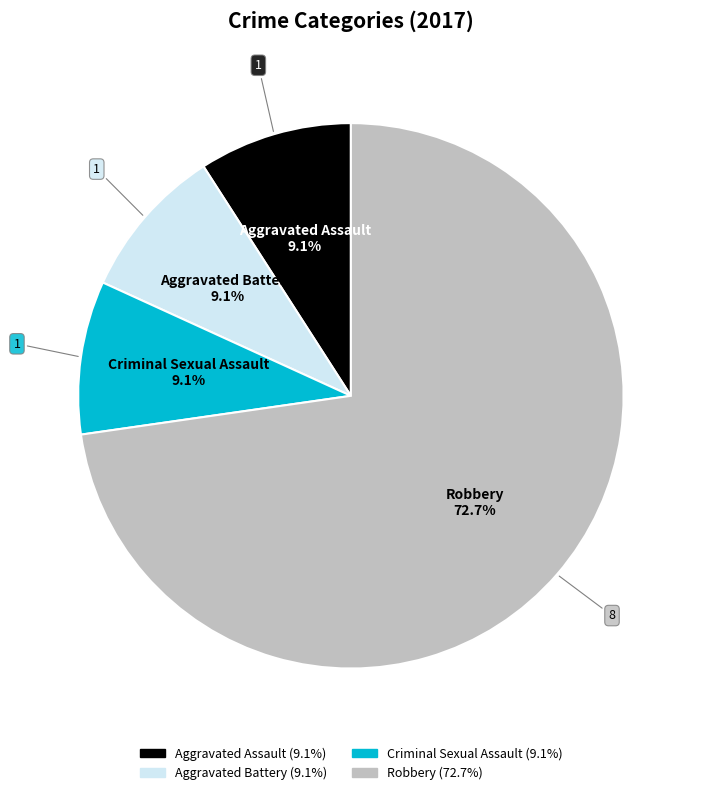

What is the largest slice in the pie chart?

Robbery